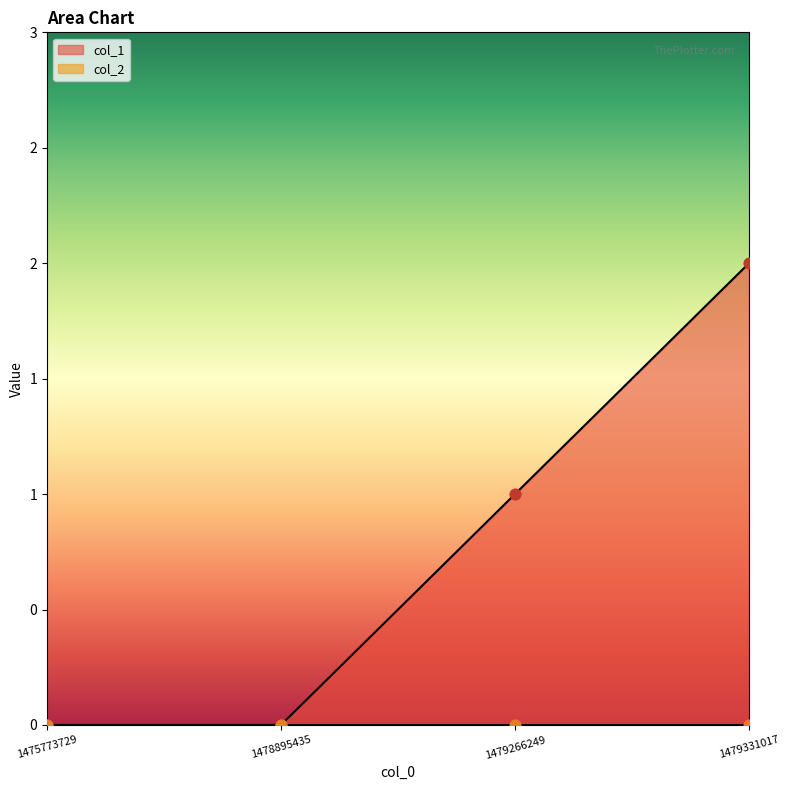

What is the change in value from 1478895435 to 1479266249?

+1